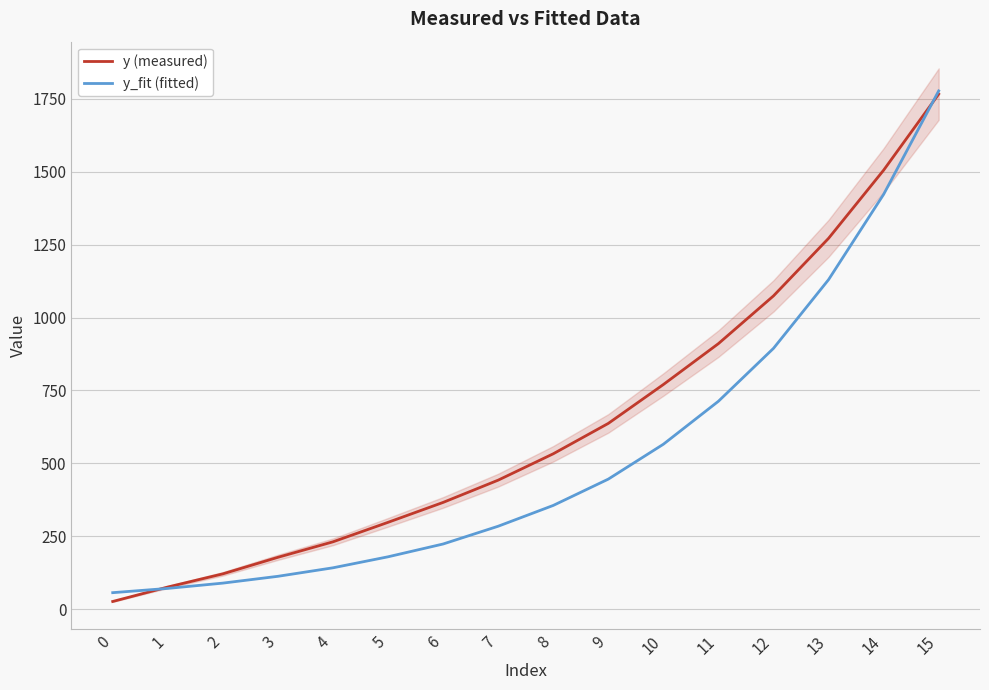

Reading left to right, transcribe all the data shown in this chart.

y (measured): 0=26.0	1=75.6	2=120.8	3=177.6	4=230.7	5=297.6	6=365.9	7=442.2	8=532.7	9=636.9	10=770.3	11=910.6	12=1074.4	13=1271.8	14=1505.6	15=1766.6
y_fit (fitted): 0=56.3	1=70.9	2=89.0	3=112.4	4=141.6	5=179.3	6=223.2	7=284.2	8=355.5	9=445.8	10=565.4	11=712.9	12=894.4	13=1130.1	14=1422.7	15=1777.5